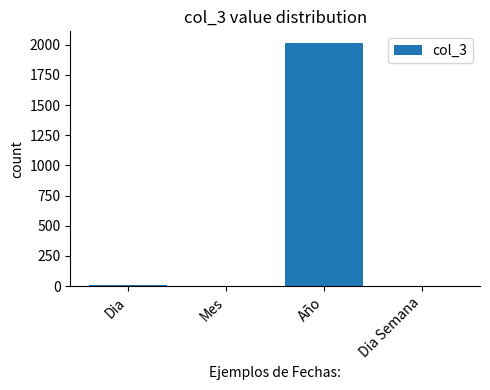

True or false: the data shows 2010 at Año.

True